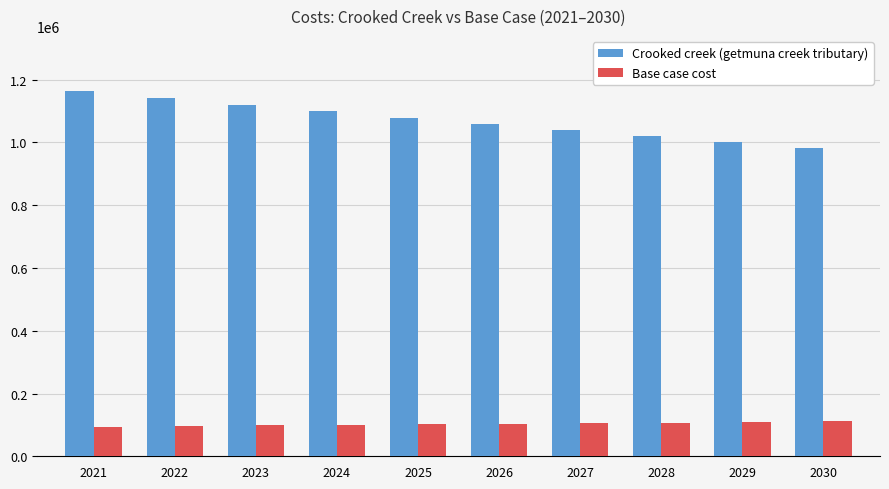

Is the value of Crooked creek (getmuna creek tributary) at 2023 greater than the value of Base case cost at 2029?

Yes